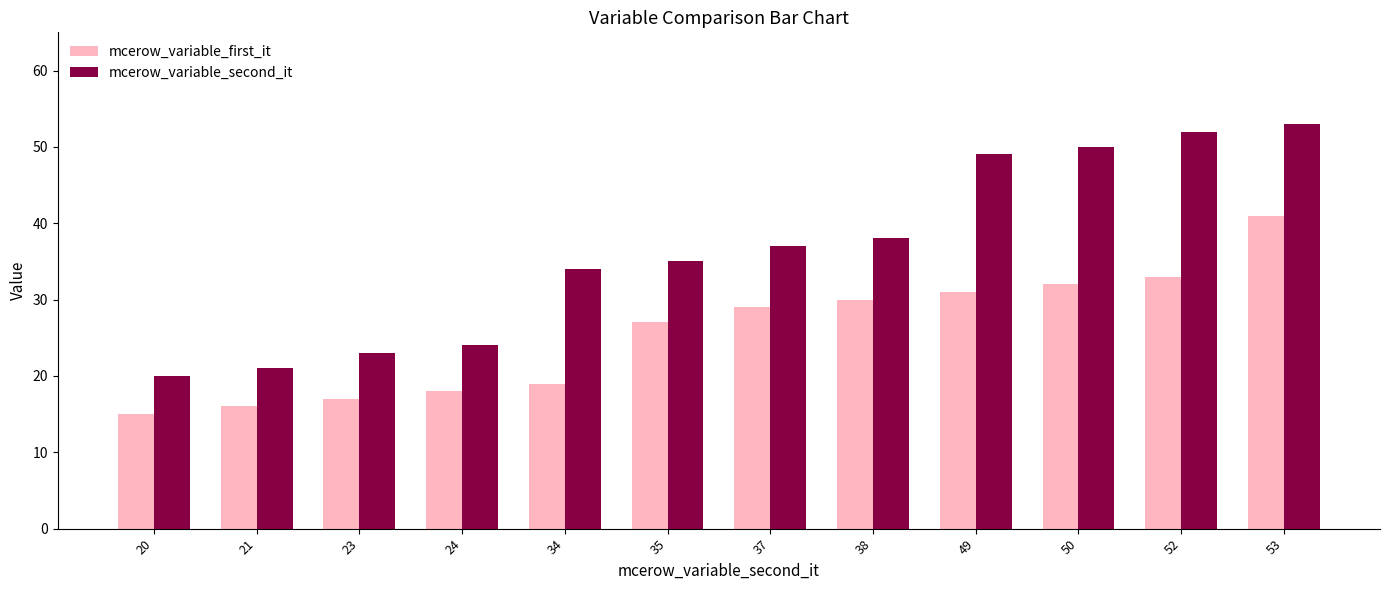

List the series in order of their overall mean, lowest first.

mcerow_variable_first_it, mcerow_variable_second_it